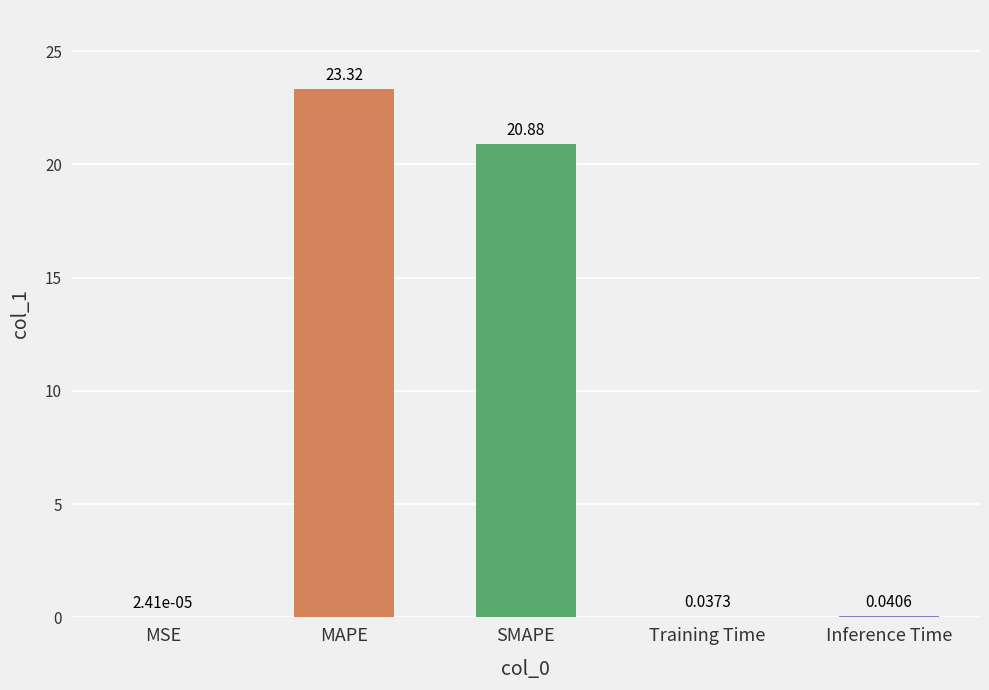

At which label is the value closest to 11?

SMAPE